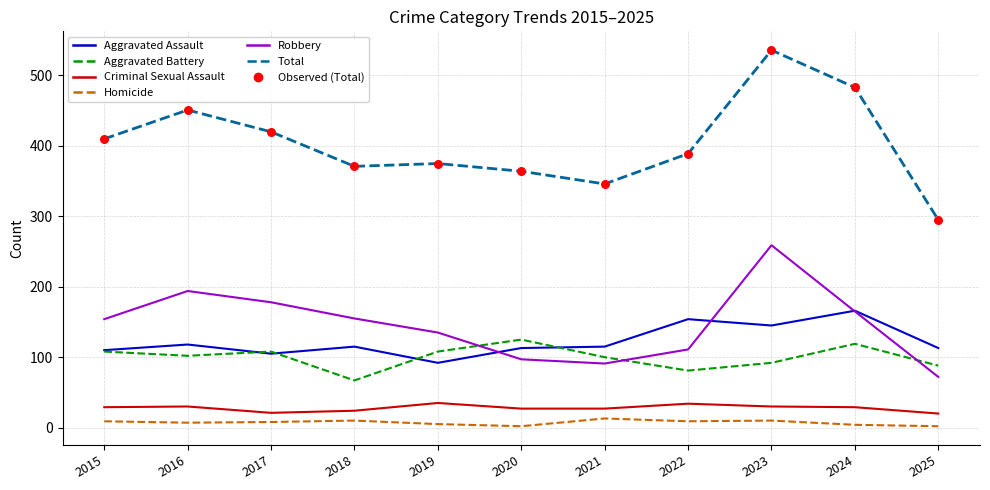

Is the value of Criminal Sexual Assault at 2021 greater than the value of Total at 2015?

No